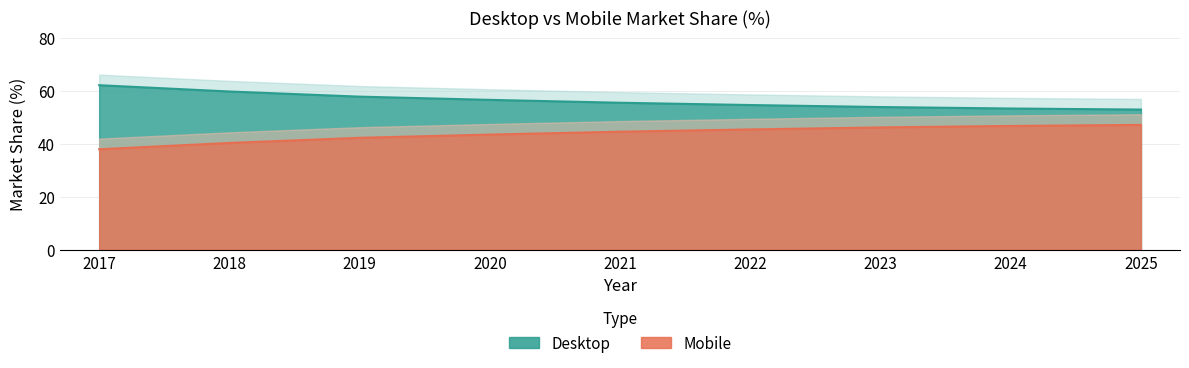

Which has a higher value, 2023 or 2025?

2023